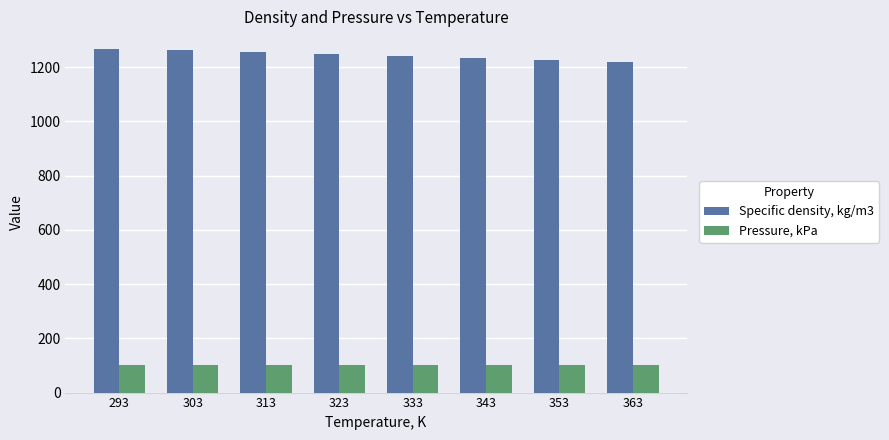

True or false: Pressure, kPa has a value of 101.3 at 363.

True